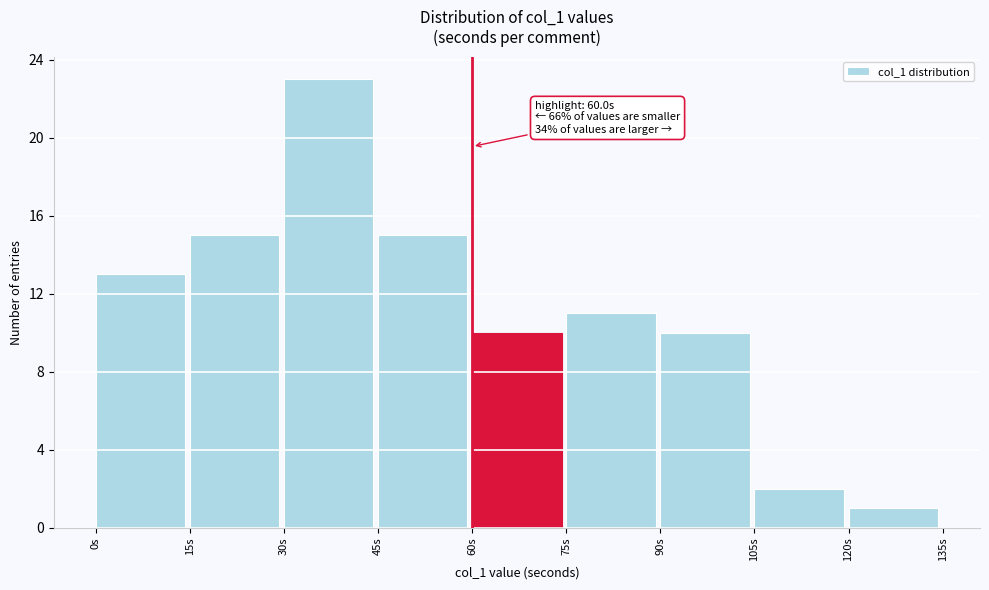

Which range on the x-axis has the tallest bar?

30 to 45